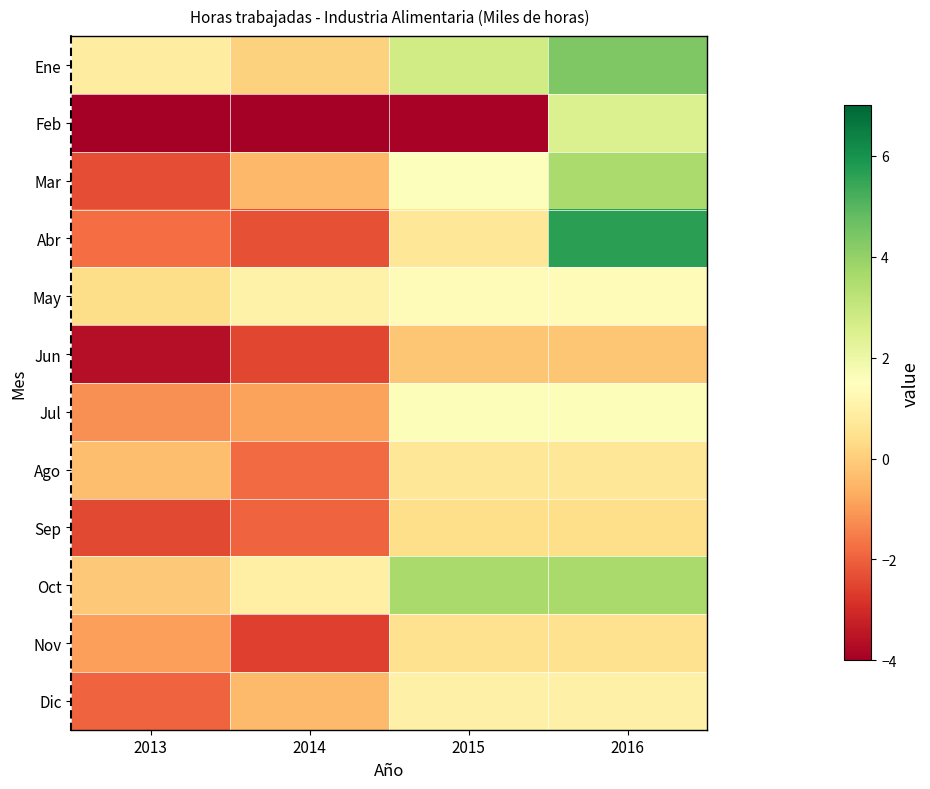

What is the difference between the highest and lowest values at 2014?

6.0